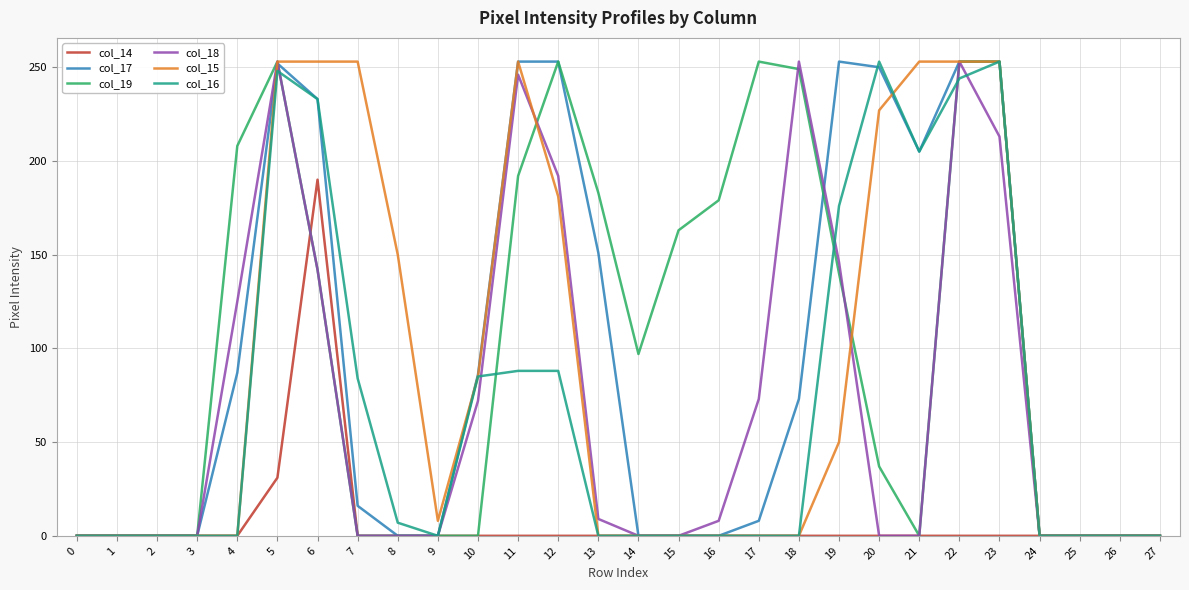

The col_19 series shows 253 at 22. True or false?

True